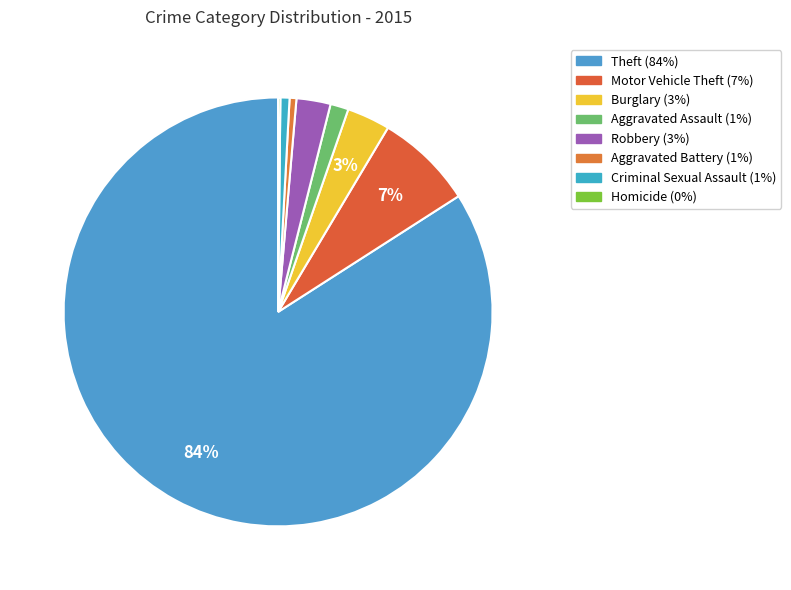

To the nearest percent, what is the difference between the largest and smallest slice percentages?

84%